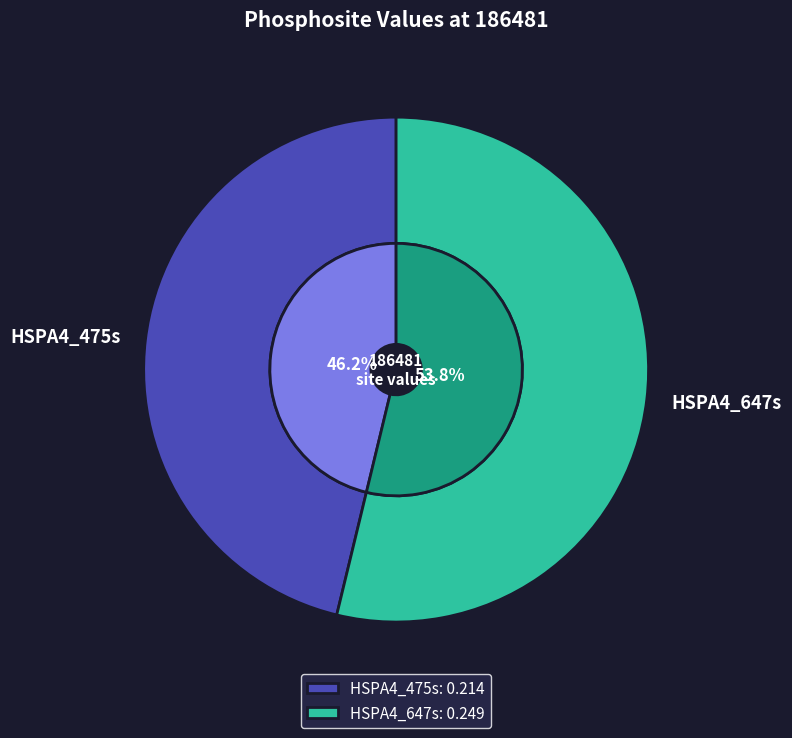

Which category has the biggest portion of the pie?

HSPA4_647s